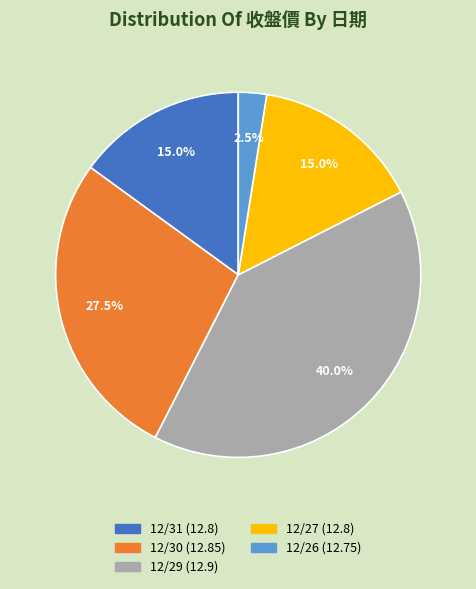

What portion of the pie excludes 12/30?

72.5%